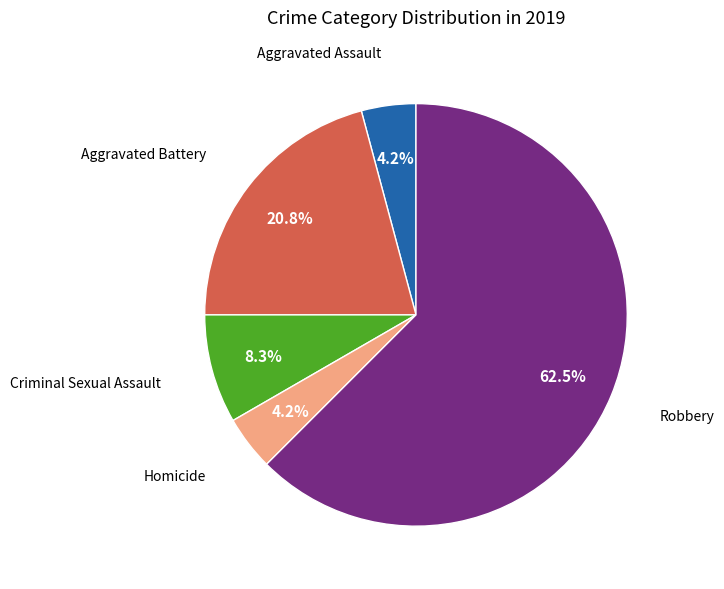

Is there a majority slice in this chart?

Yes